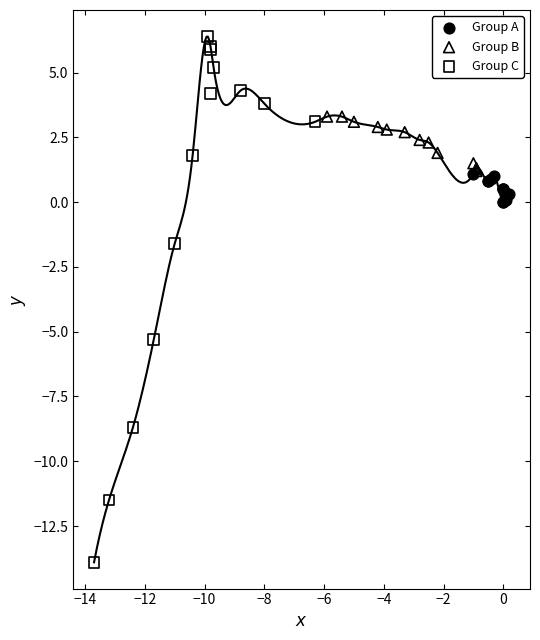

Which series has the widest spread of Y values?

Group C